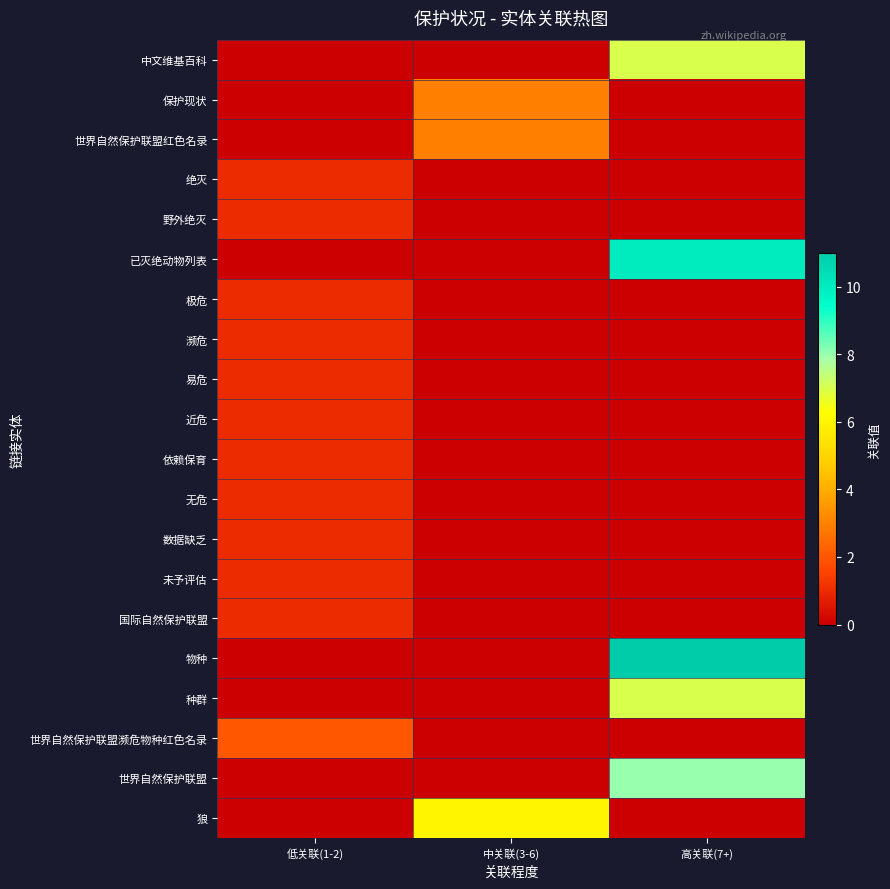

Count the number of data series in this chart.

20